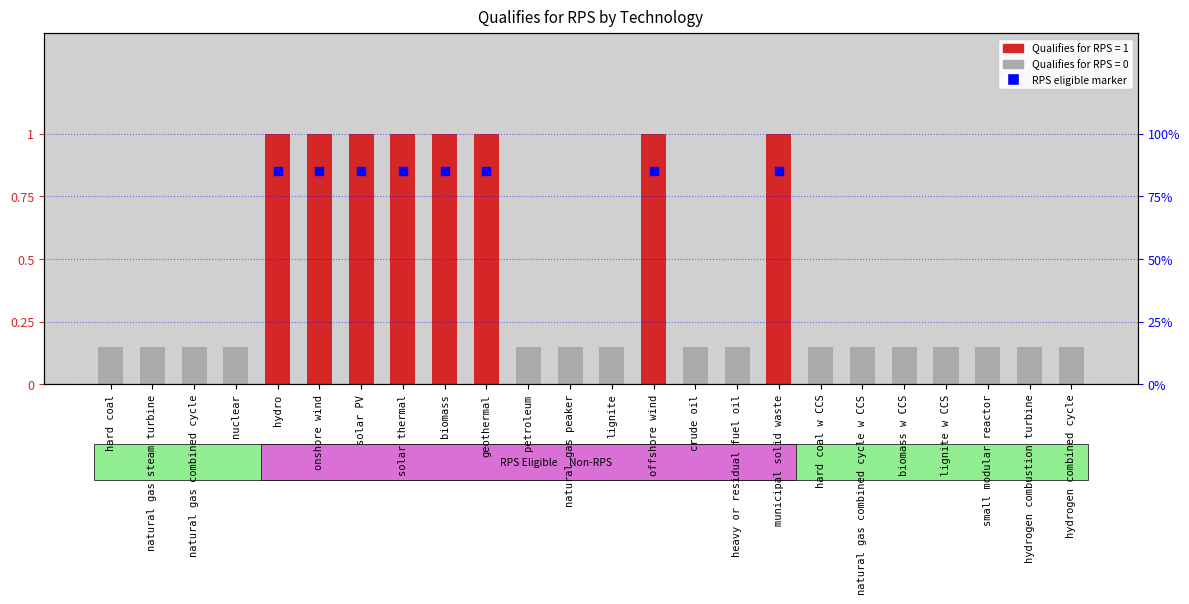

What is the change in value from offshore wind to biomass w CCS?

-0.8